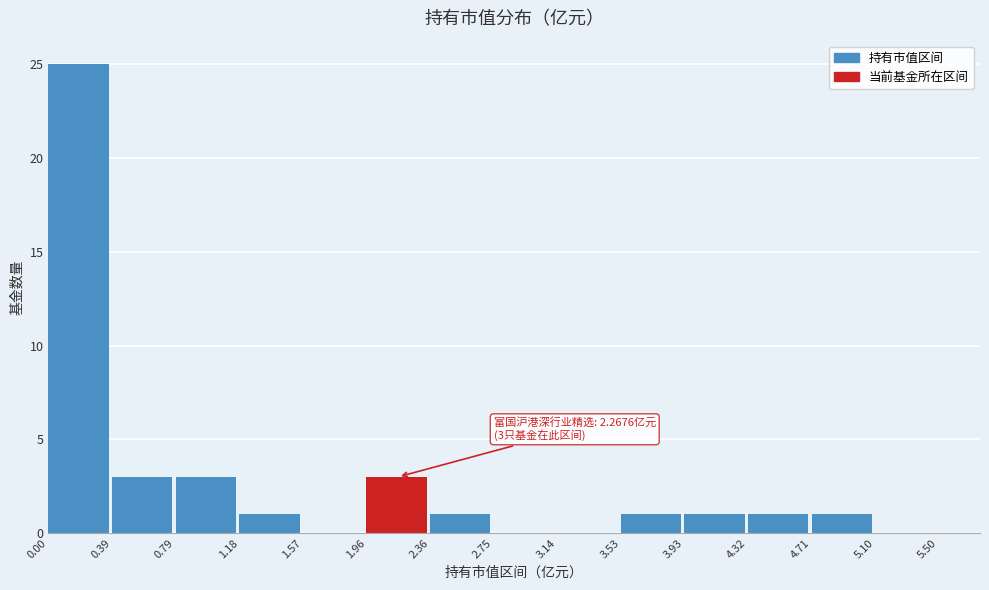

Over which range of the x-axis is the bar tallest?

0.00 to 0.39